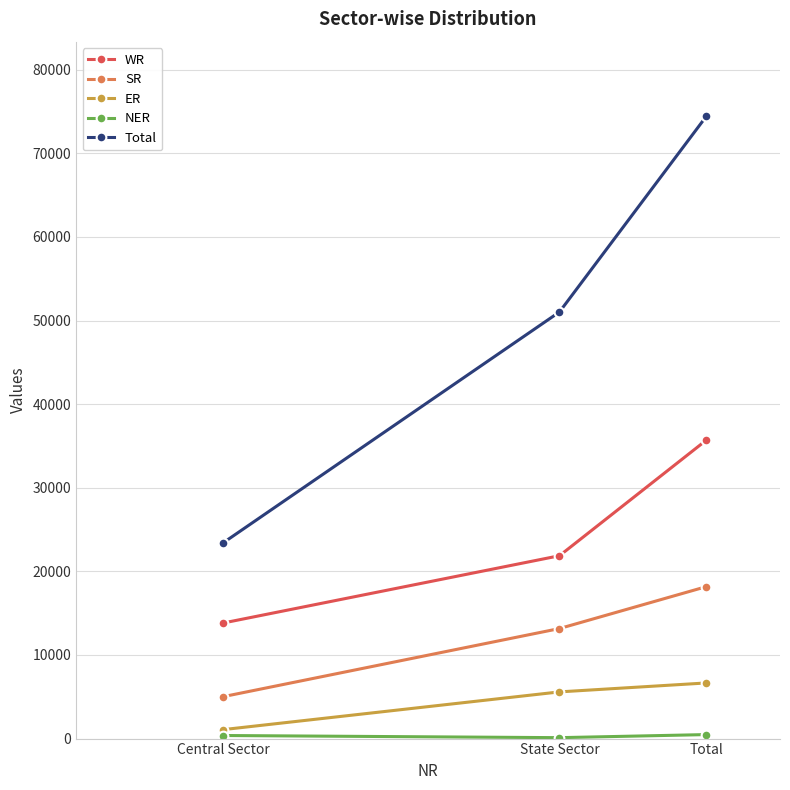

What is the minimum value for WR?

13821